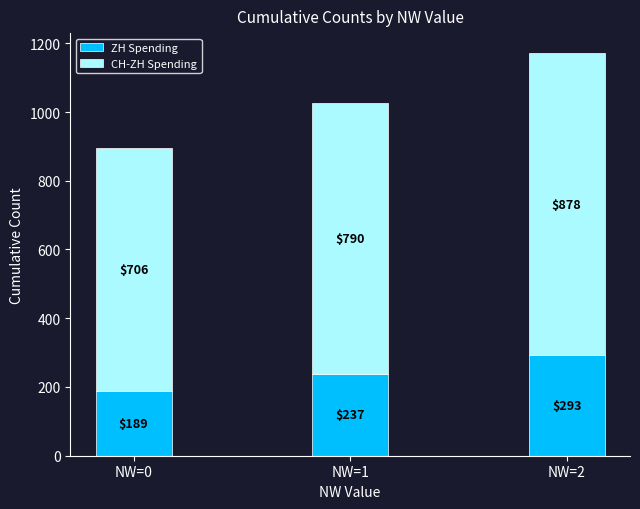

What is the difference between the ZH Spending values at NW=2 and NW=0?

104